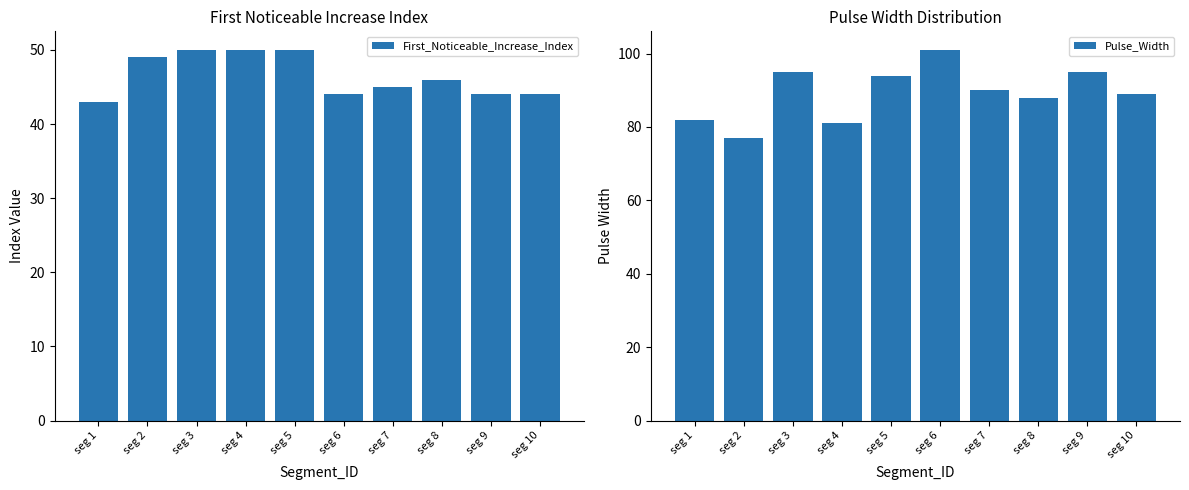

Is the value of First_Noticeable_Increase_Index at seg 4 greater than the value of Pulse_Width at seg 9?

No